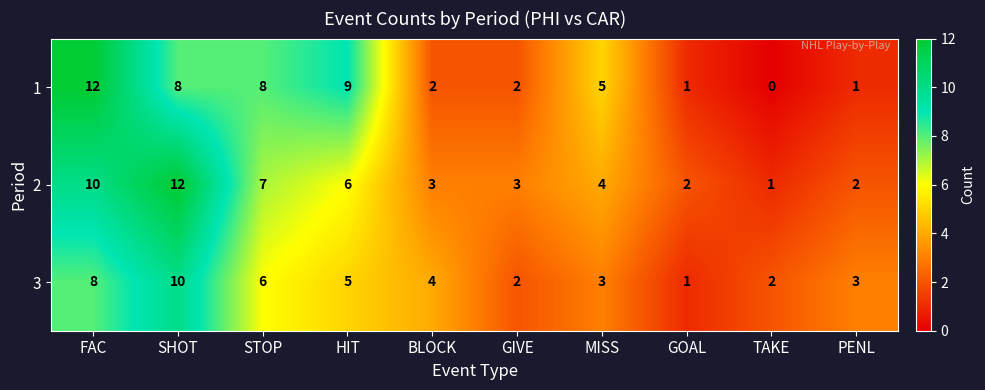

What is the maximum value shown in the chart?

12